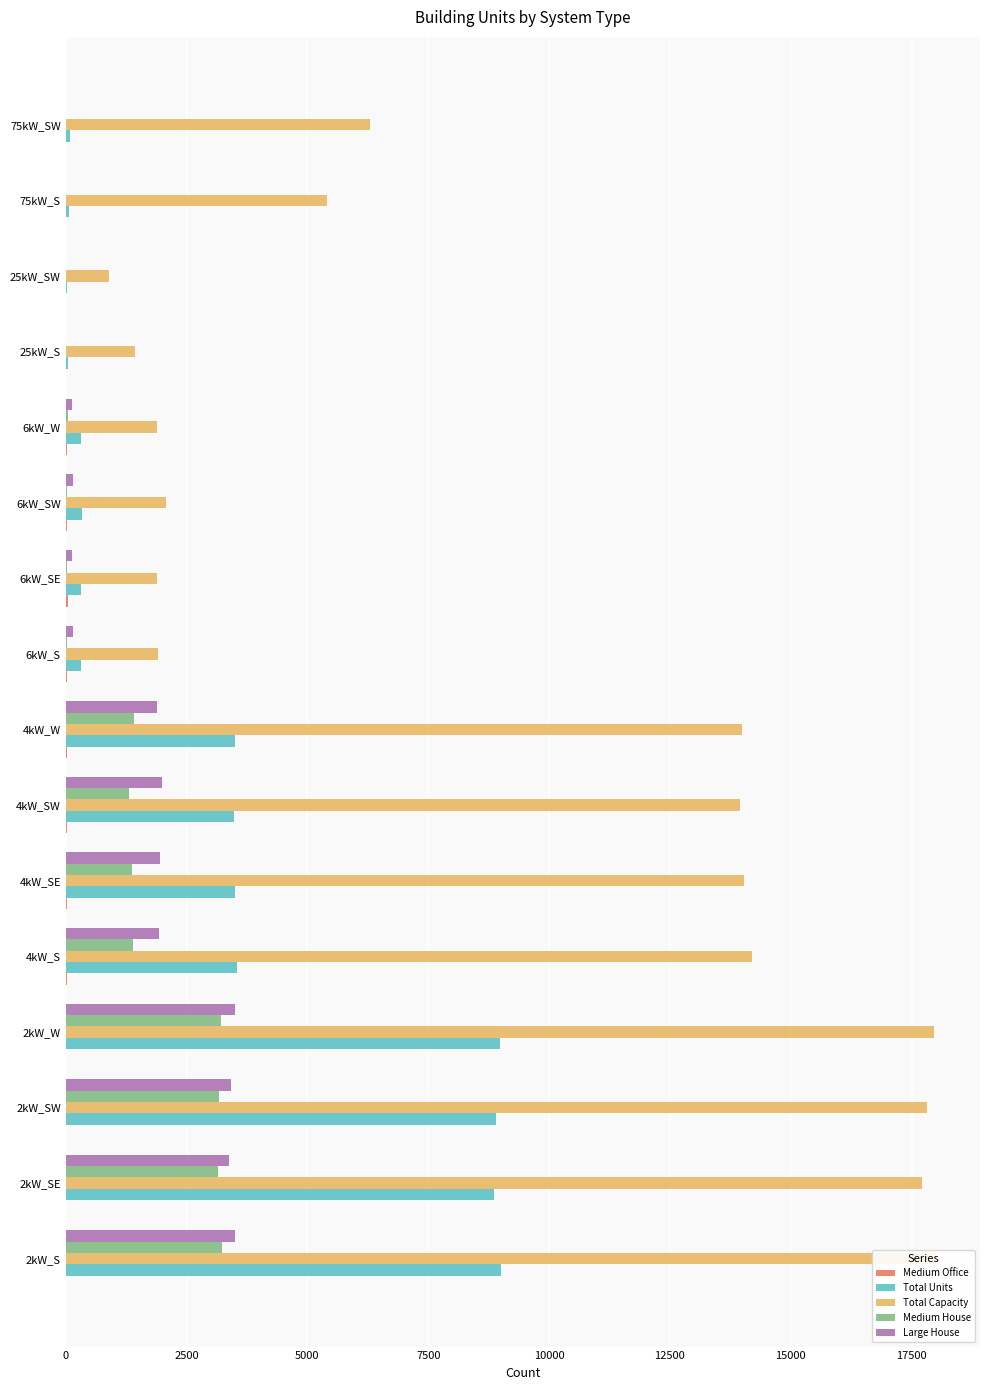

Which series has the widest spread of values?

Total Capacity